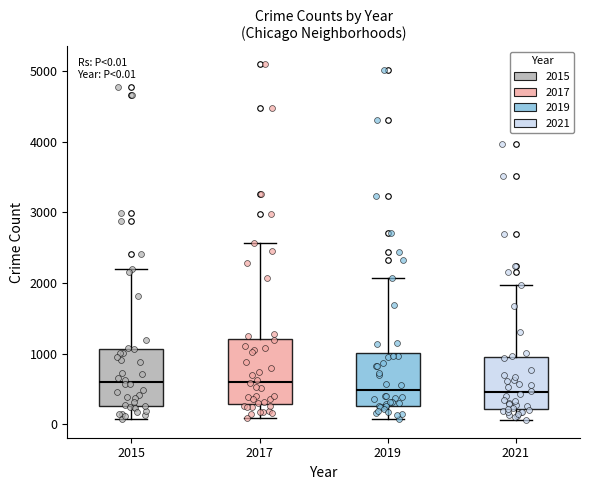

Which box is the tallest, from its lower edge to its upper edge?

2017